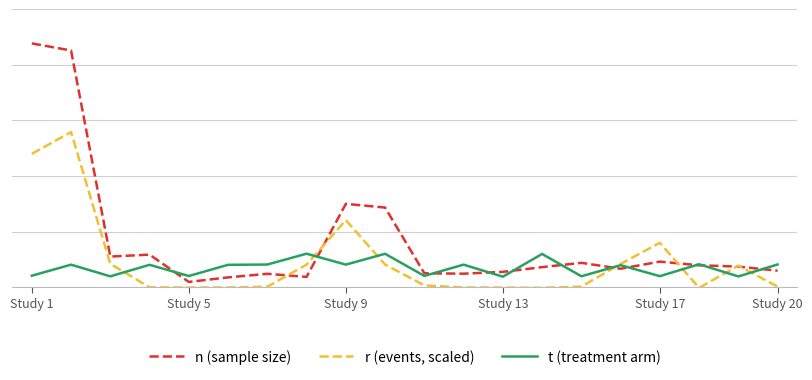

Reading left to right, extract all data points from this chart.

n (sample size): 438.4	425.7	55.0	58.5	9.4	17.6	24.0	18.5	149.9	143.2	25.0	24.2	27.5	36.0	43.7	33.1	46.0	39.3	37.0	29.6
r (events, scaled): 239.7	279.0	41.8	-0.2	-0.6	-0.5	0.8	40.5	120.6	40.6	3.2	-0.6	-0.8	-1.2	0.9	41.7	79.8	-1.3	38.8	1.0
t (treatment arm): 20.6	40.4	19.5	40.2	20.1	40.2	40.7	60.2	40.5	60.1	20.2	40.5	18.8	59.7	19.6	39.5	19.8	41.2	19.3	40.8